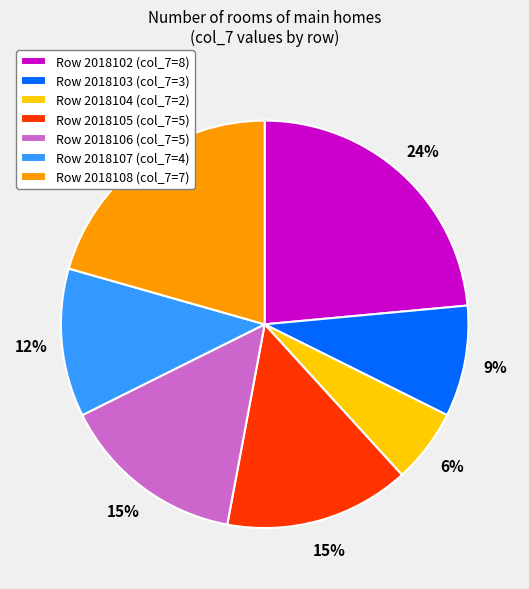

Count the number of slices in the pie.

7